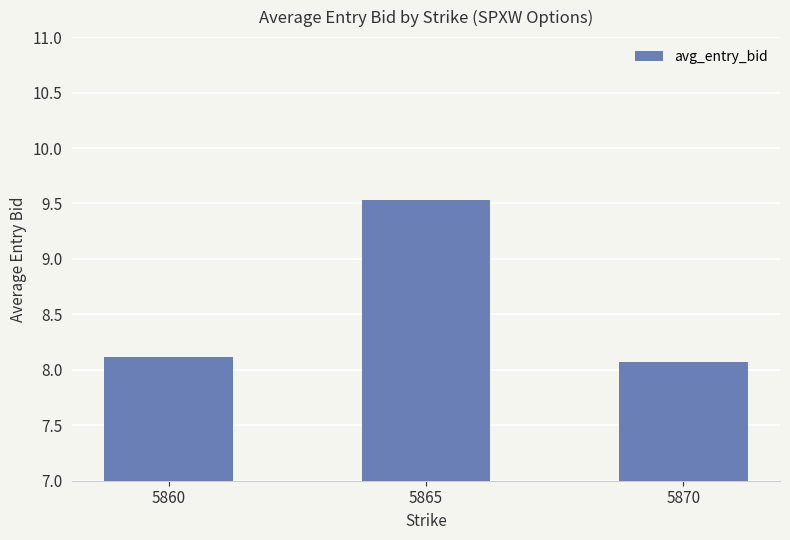

What is the sum of the values at 5870 and 5860?

16.2